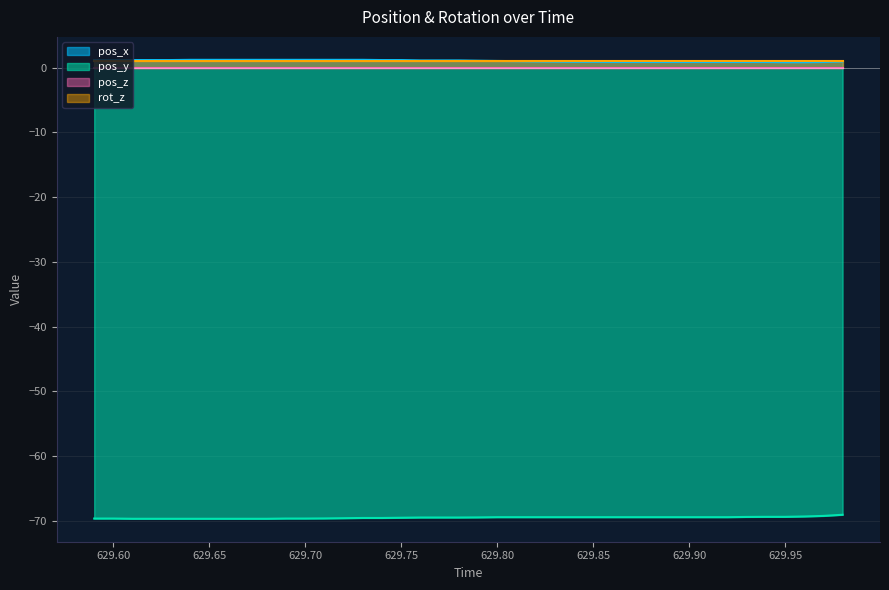

At how many categories does at least one series exceed -27?

40